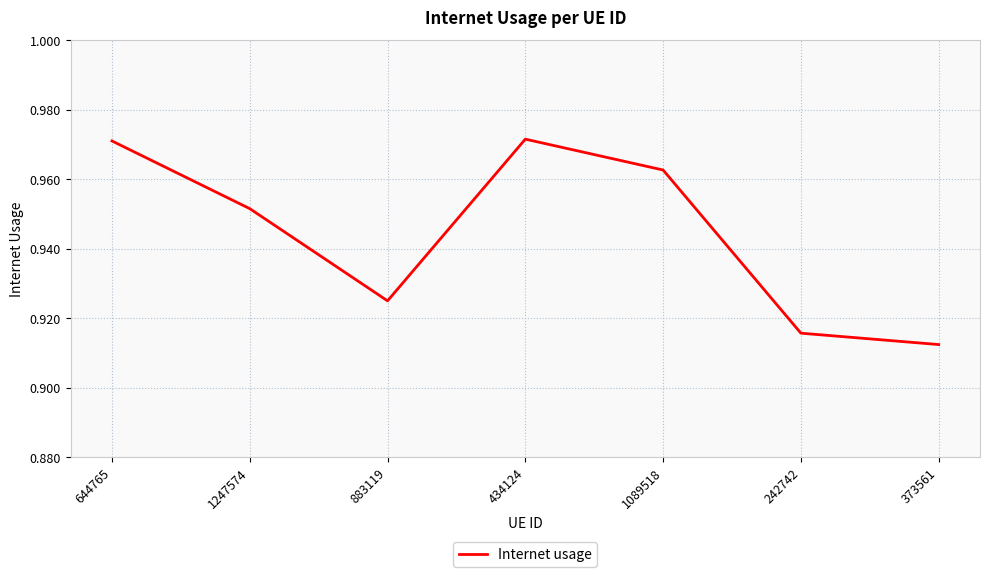

At which category does the chart reach its minimum across all series?

373561